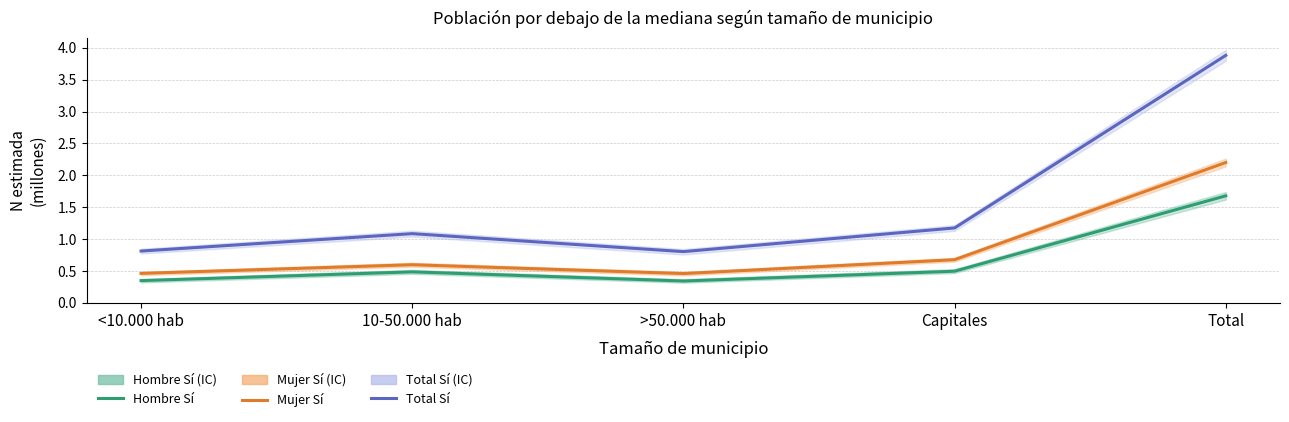

How many values in the Total Sí series are below 1?

2